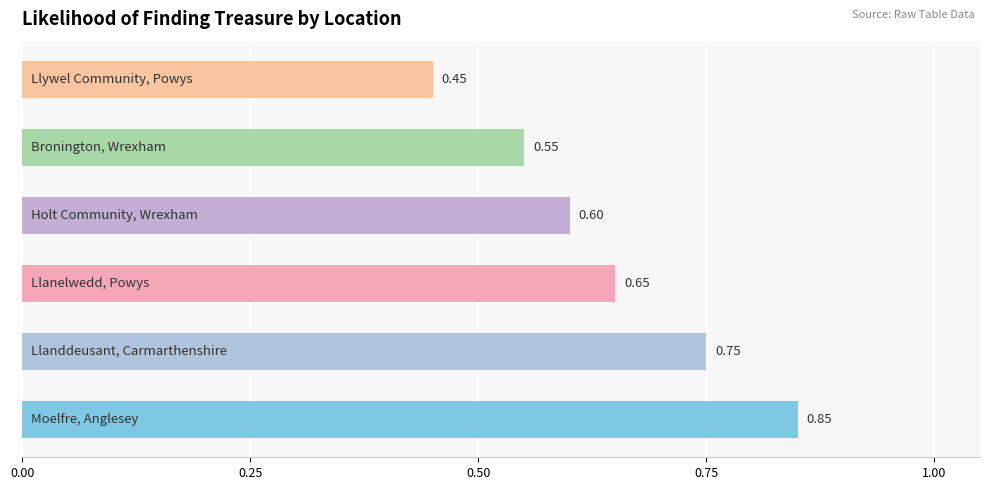

What is the difference between the maximum and minimum values?

0.4